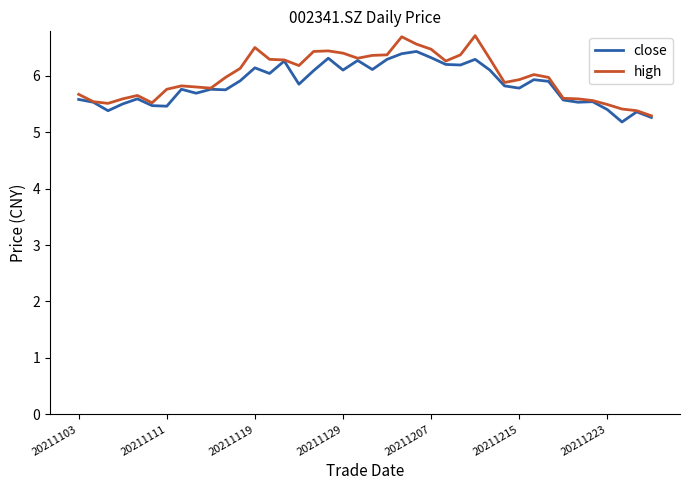

Which series has the largest range (max minus min)?

high